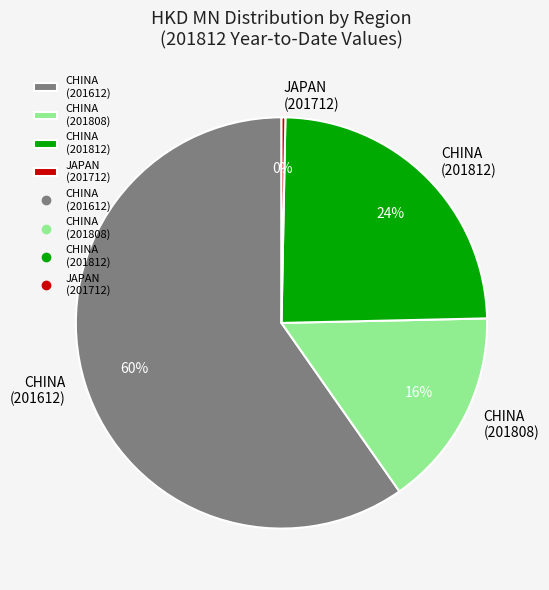

Is the sum of JAPAN (201712) and CHINA (201812) greater than half?

No